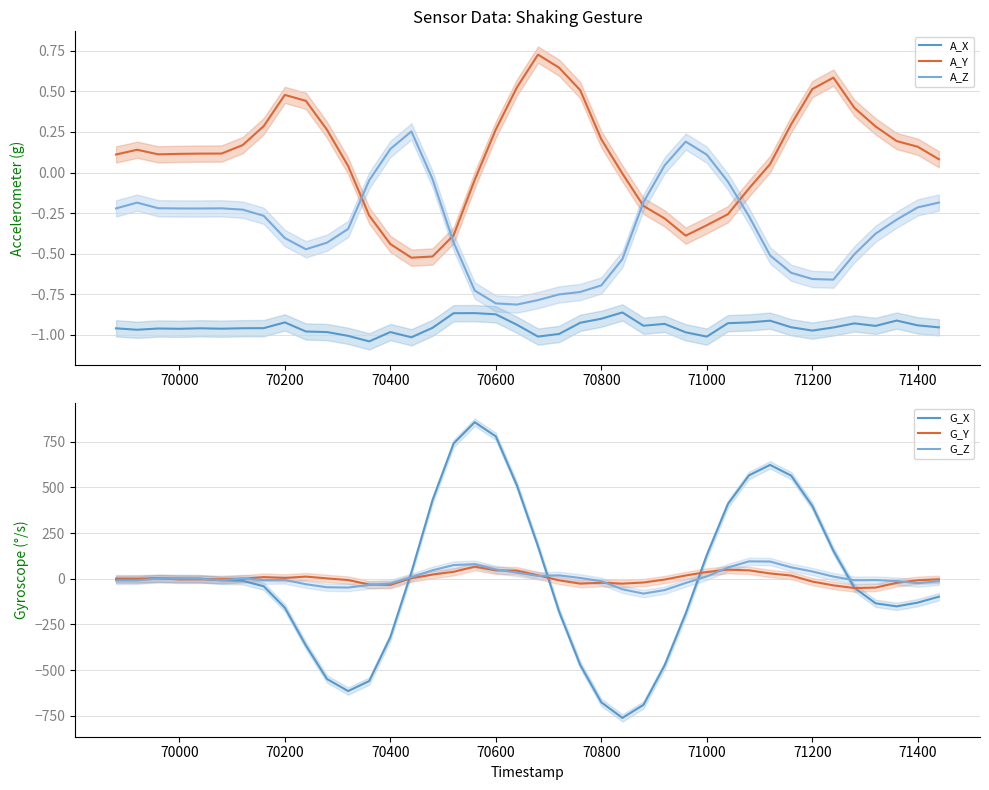

What is the highest value of the G_Y series?

66.1